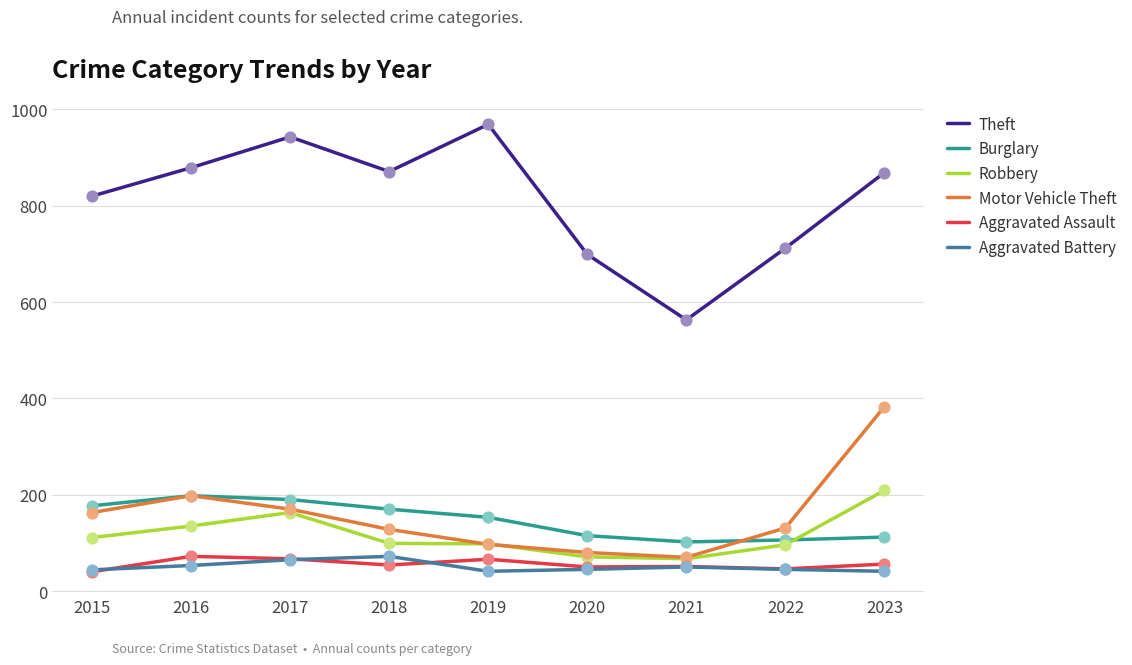

Is the value of Motor Vehicle Theft at 2018 greater than the value of Aggravated Assault at 2015?

Yes